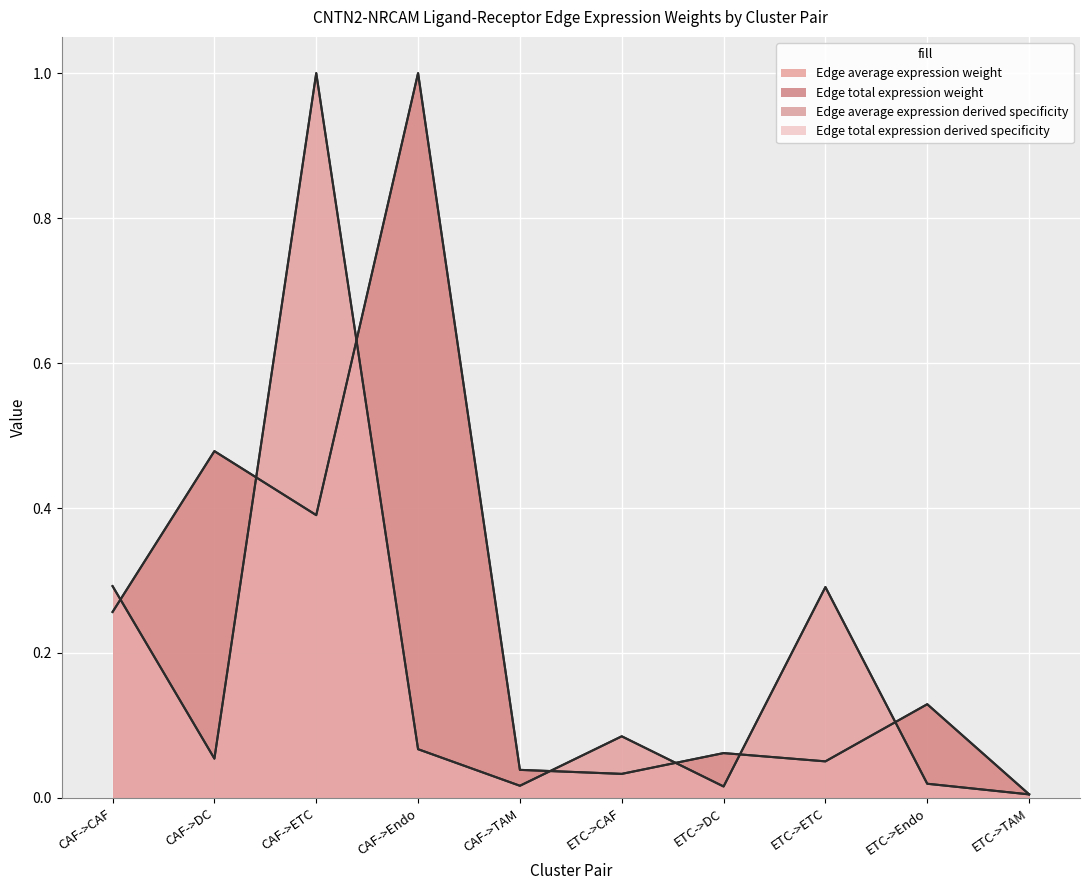

How many data points does each series have?

10